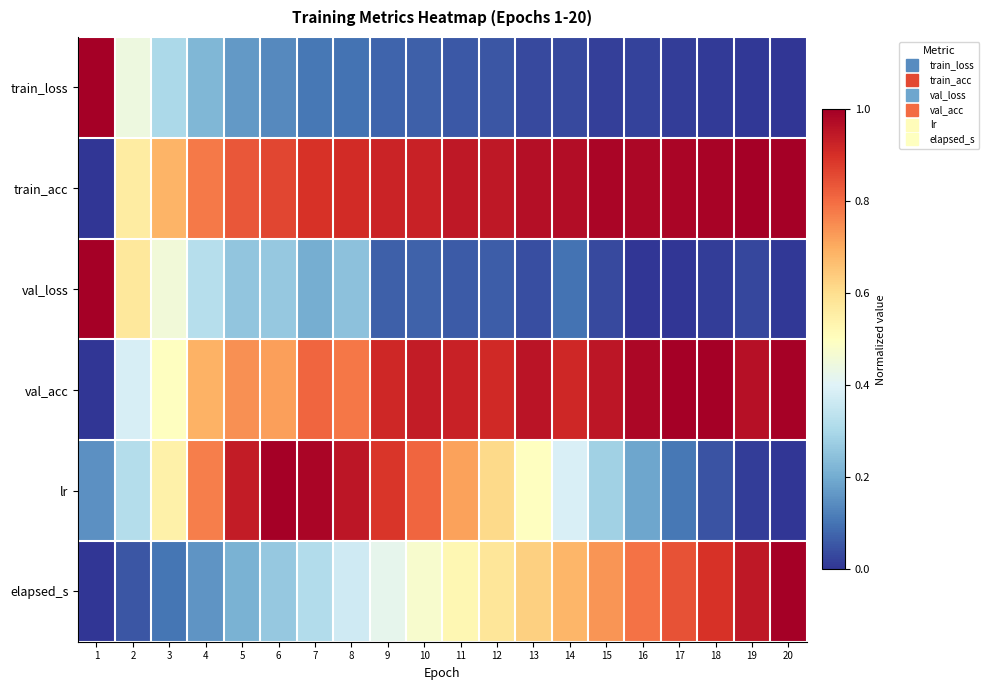

Which has a higher value, 19 or 2?

2